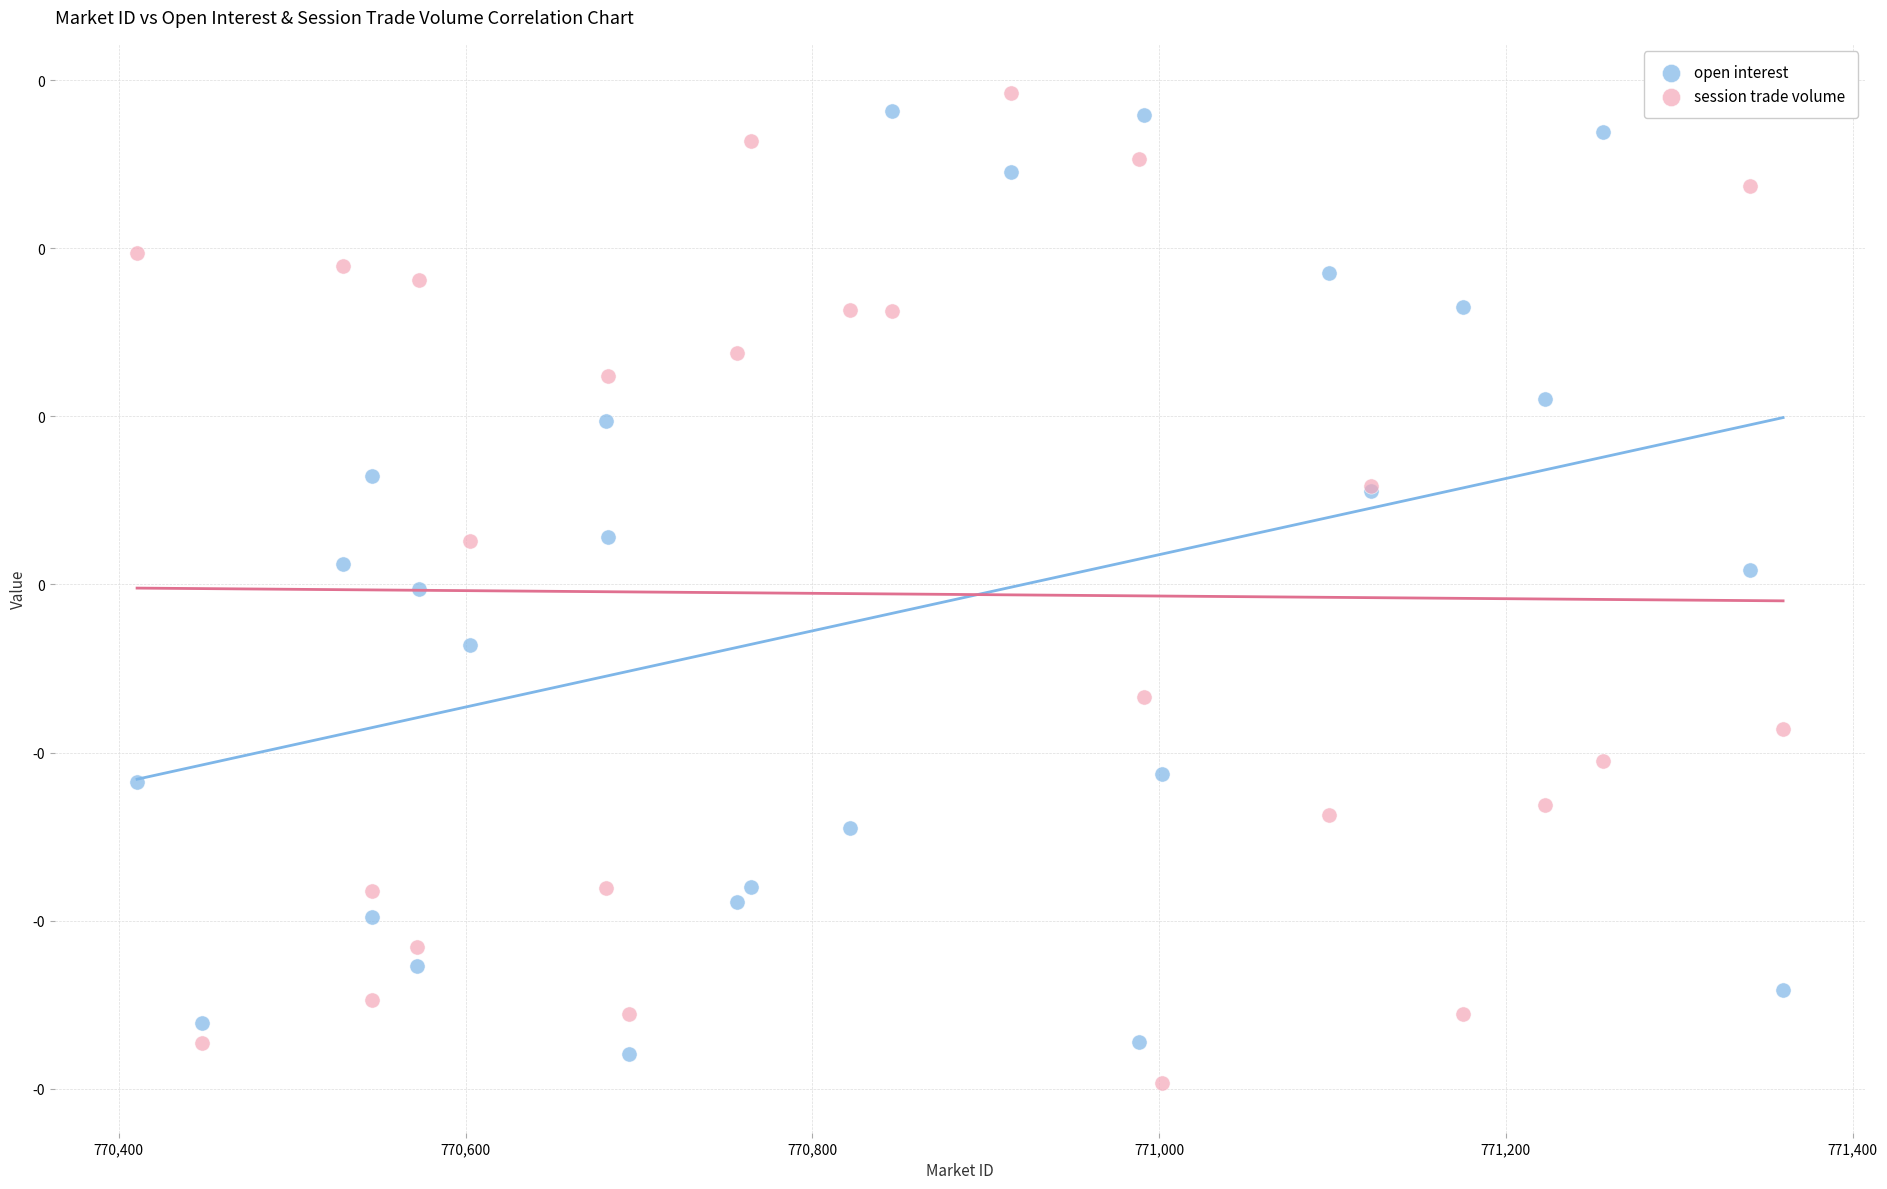

Which series contains the lowest Y value?

session trade volume